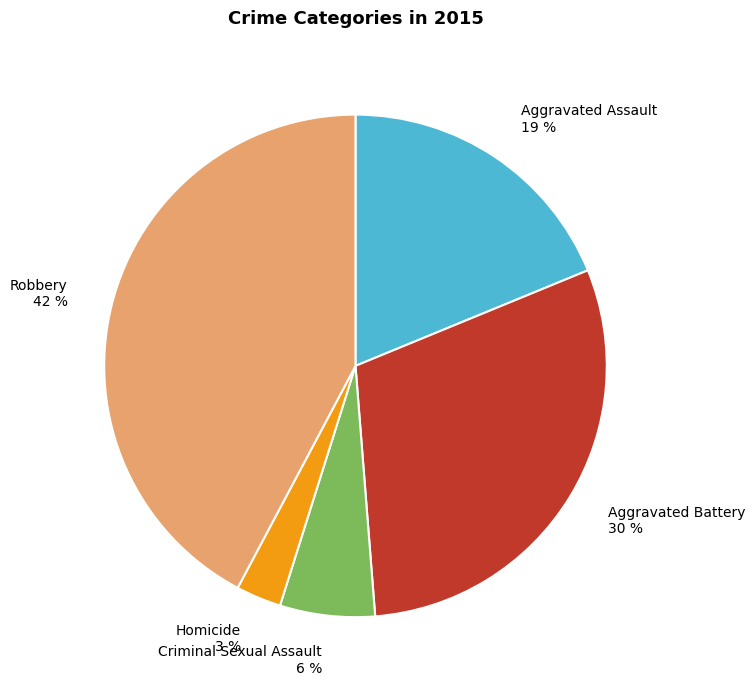

Between Aggravated Battery and Homicide, which is larger?

Aggravated Battery